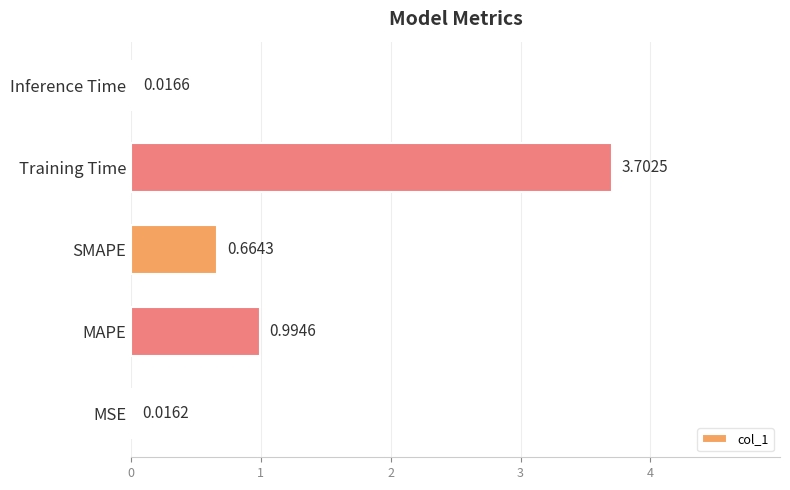

Rank the categories by value from lowest to highest.

MSE, Inference Time, SMAPE, MAPE, Training Time